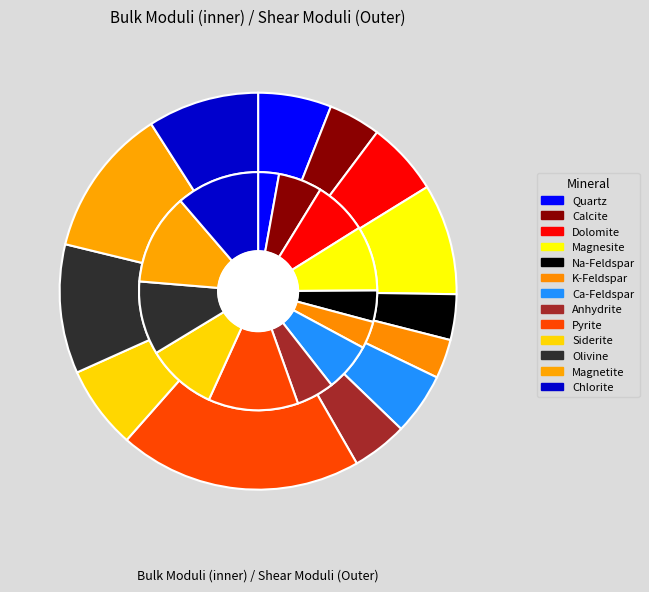

How many segments does this pie chart have?

13